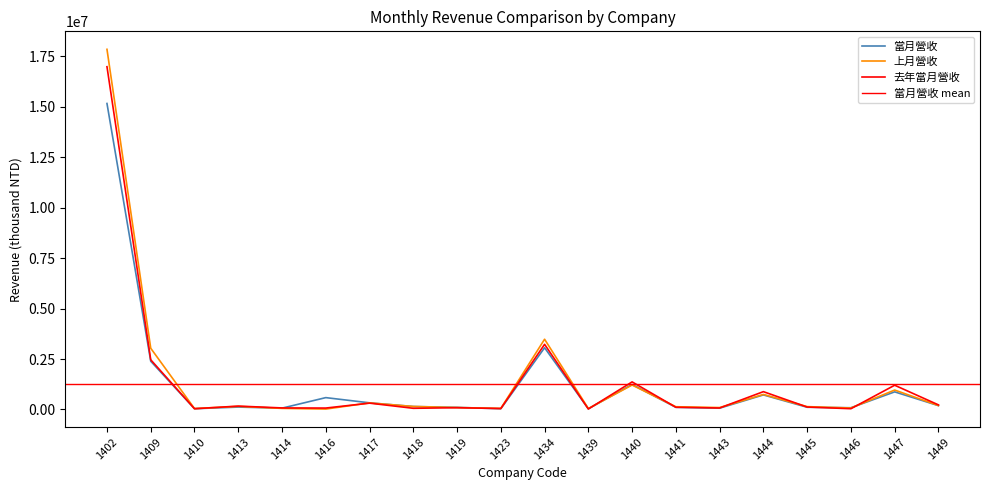

What is the difference between the highest and lowest values at 1416?

567157